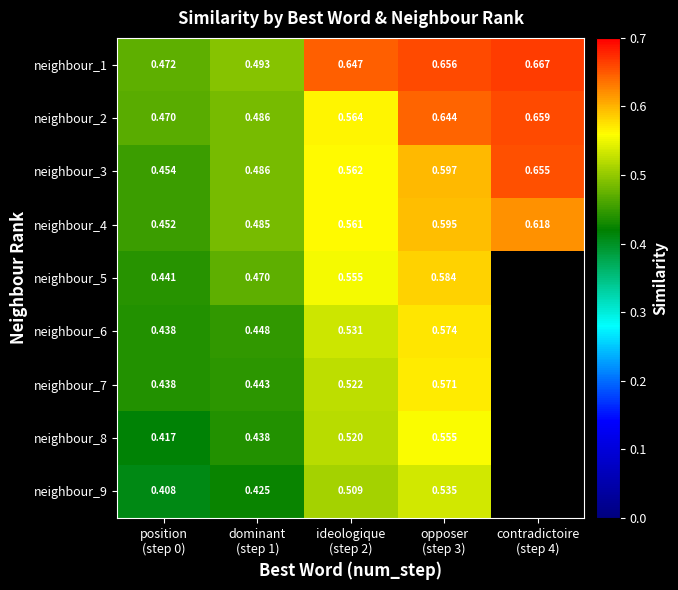

What is the difference between the second highest and second lowest values in the neighbour_3 series?

0.1